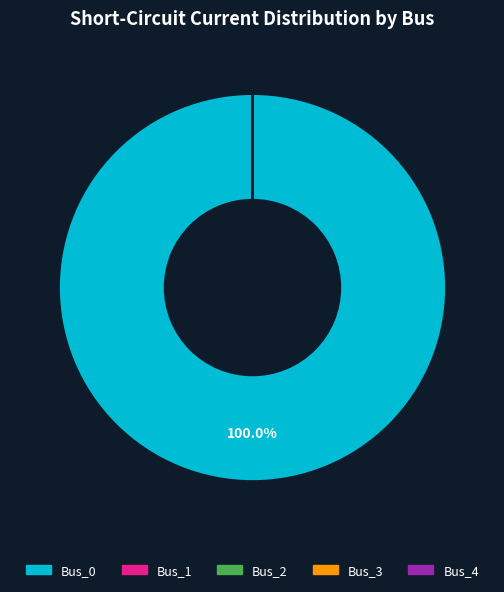

Is Bus_0 the majority of the pie?

Yes